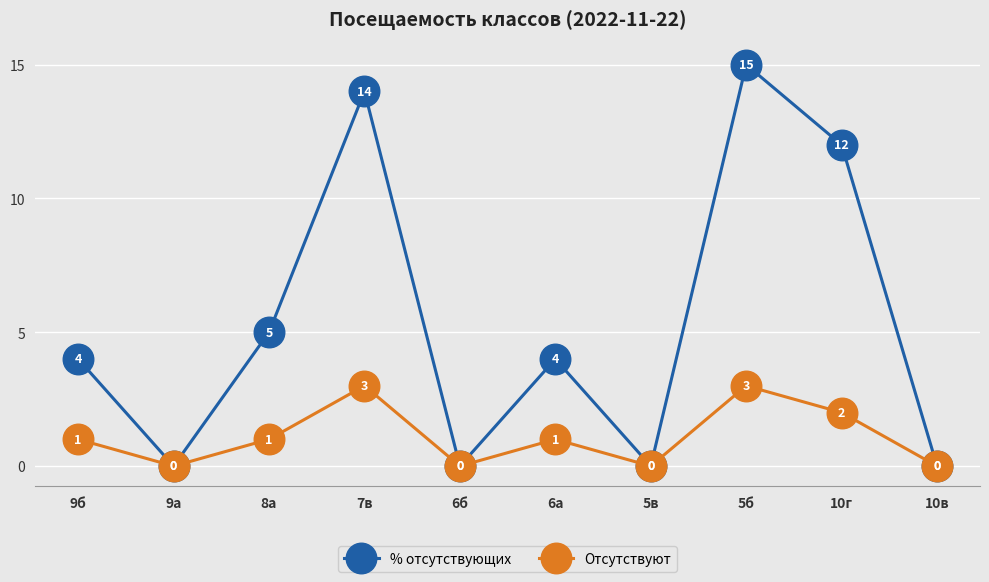

How many Отсутствуют values are between 0 and 2?

8